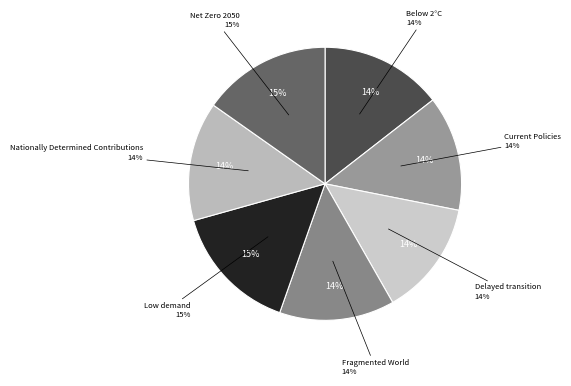

What percentage is the Delayed transition slice, to the nearest percent?

14%